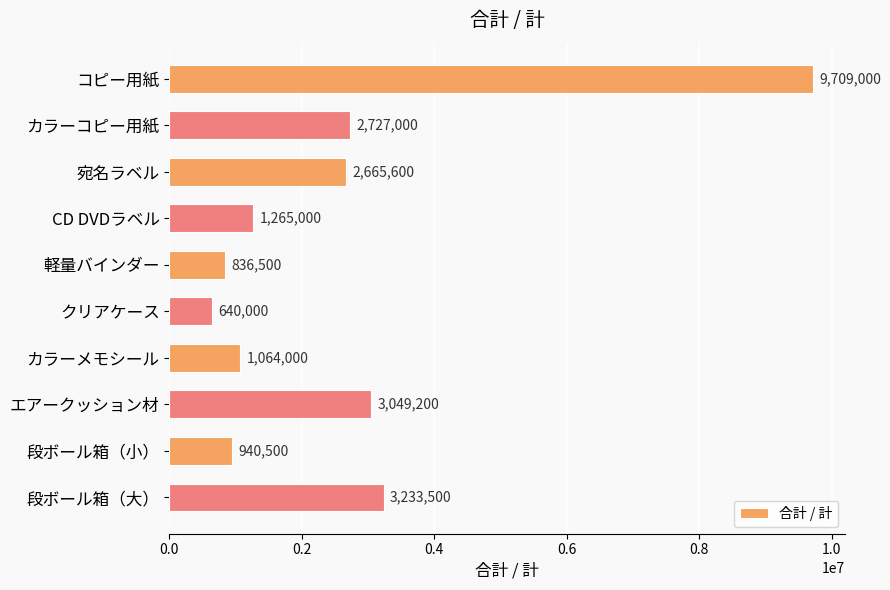

At which label is the value closest to 5174500?

段ボール箱（大）